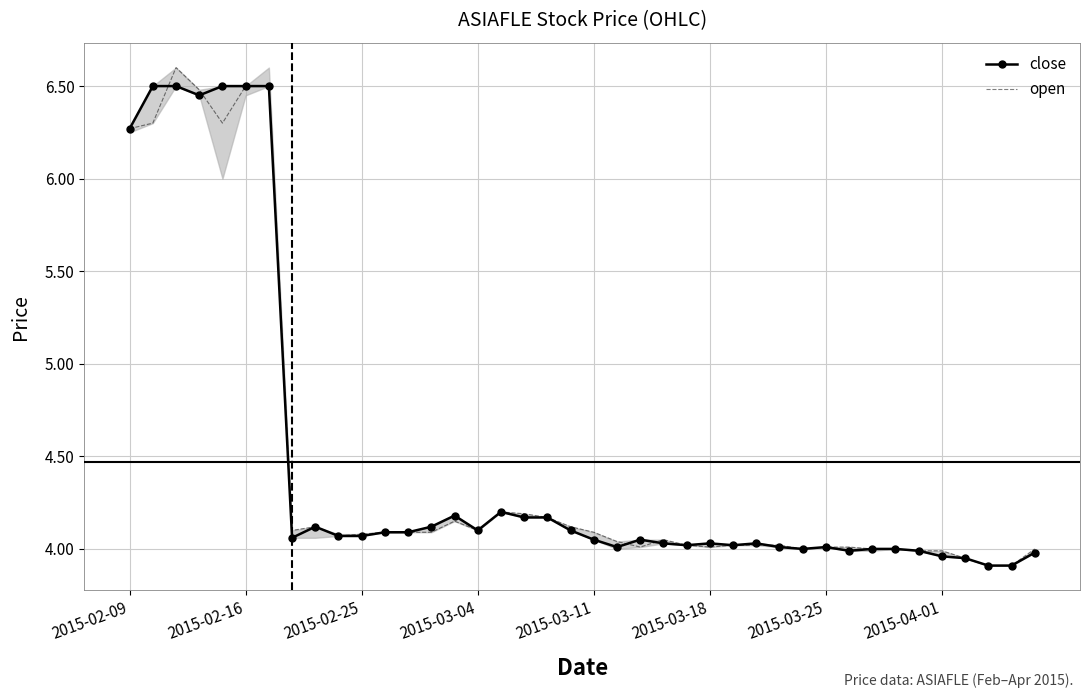

What is the minimum value shown in the chart?

3.9